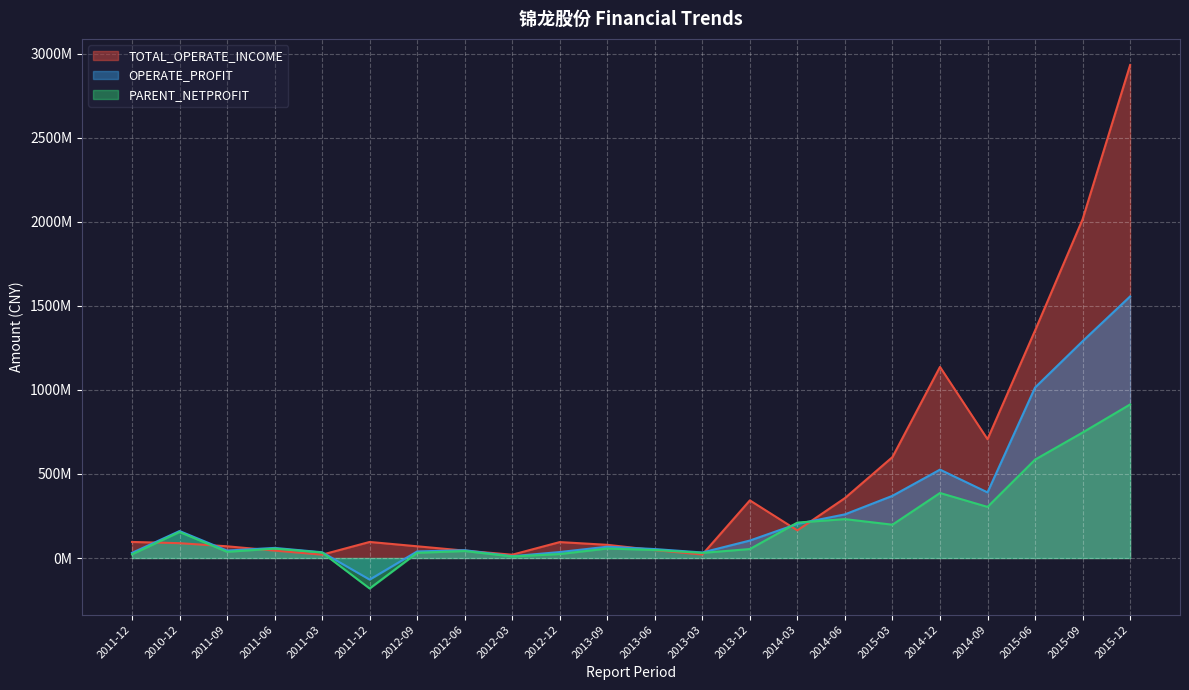

At which category does TOTAL_OPERATE_INCOME reach its first local valley?

2011-03